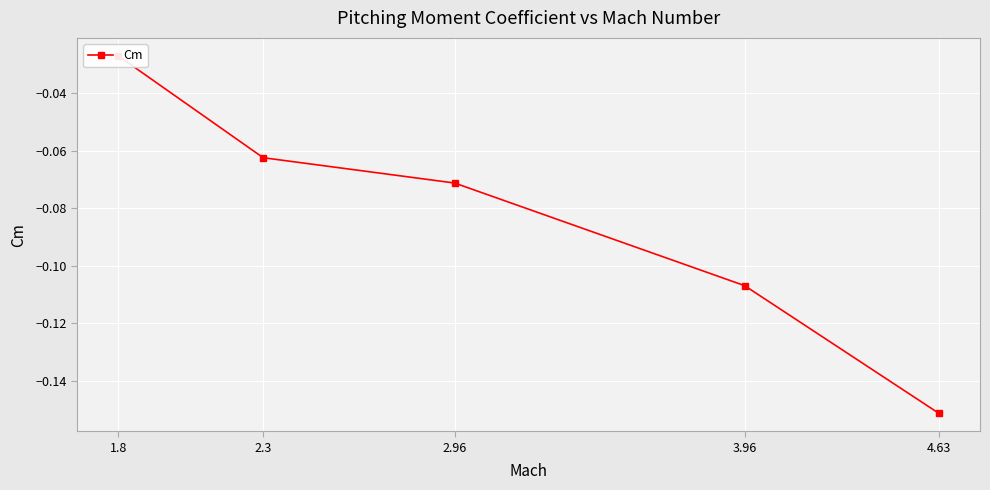

Reading right to left, what are all the values shown in this chart?

-0.2	-0.1	-0.1	-0.1	-0.0